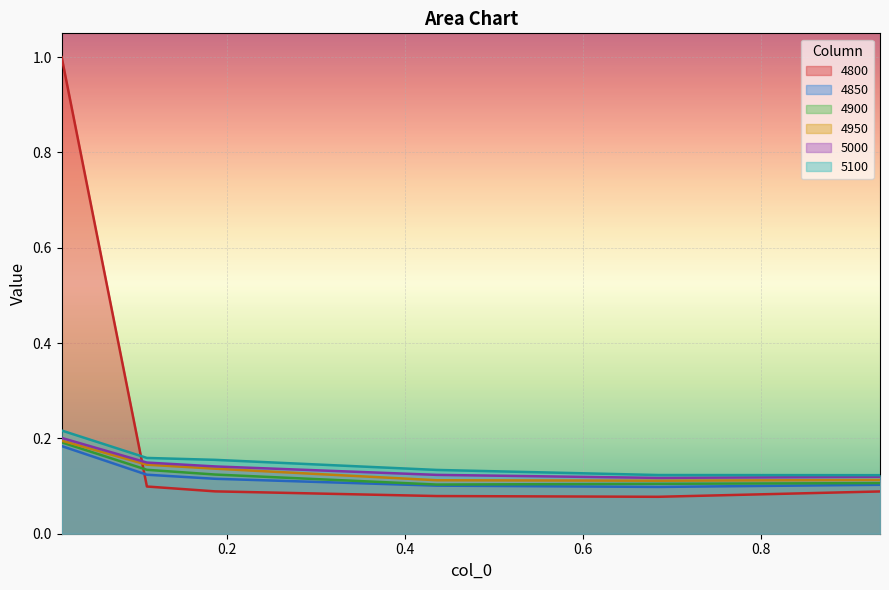

How many 5100 values are between 0 and 1?

6